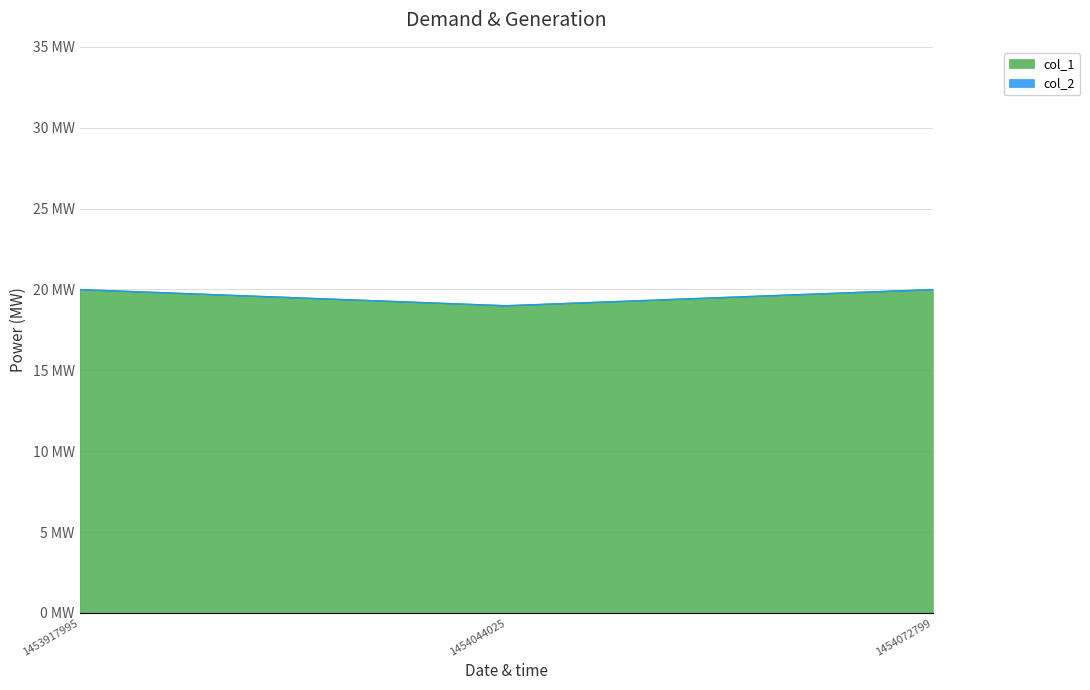

What is the difference between the second highest and minimum values?

1